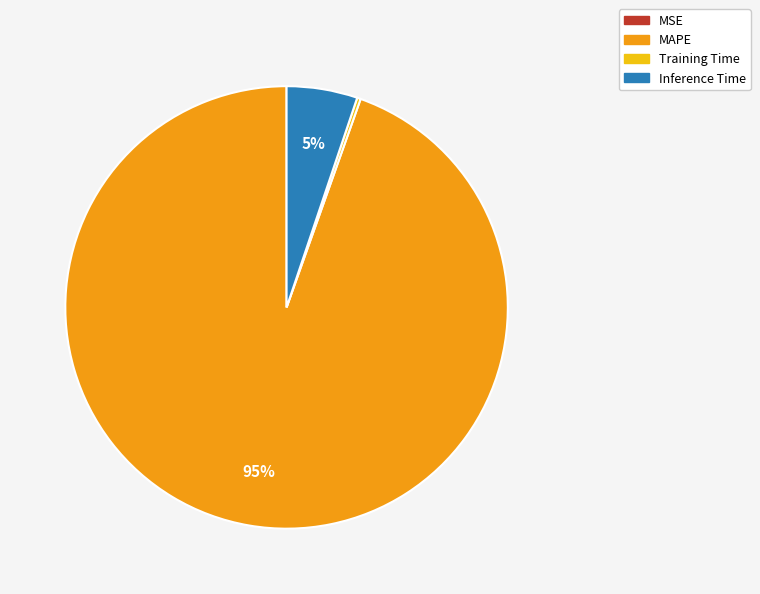

What is the largest slice in the pie chart?

MAPE